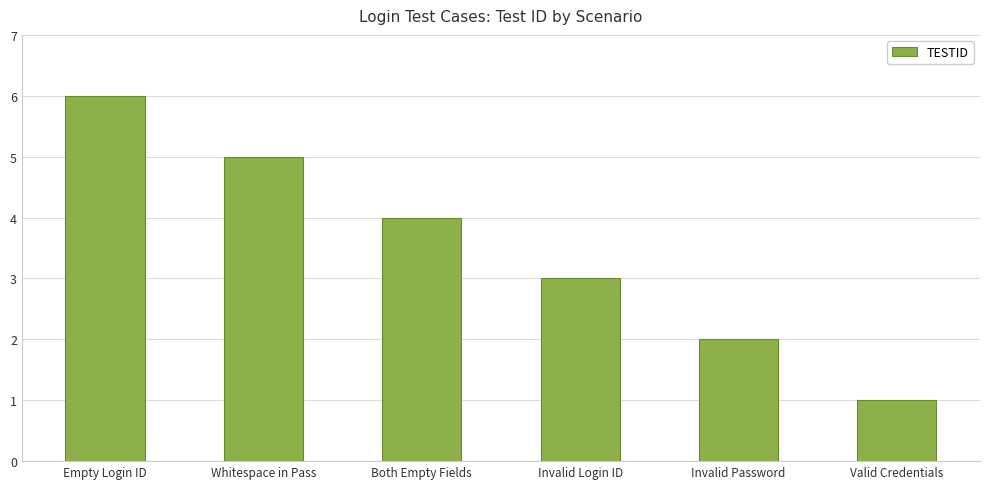

How many bars are there in total?

6